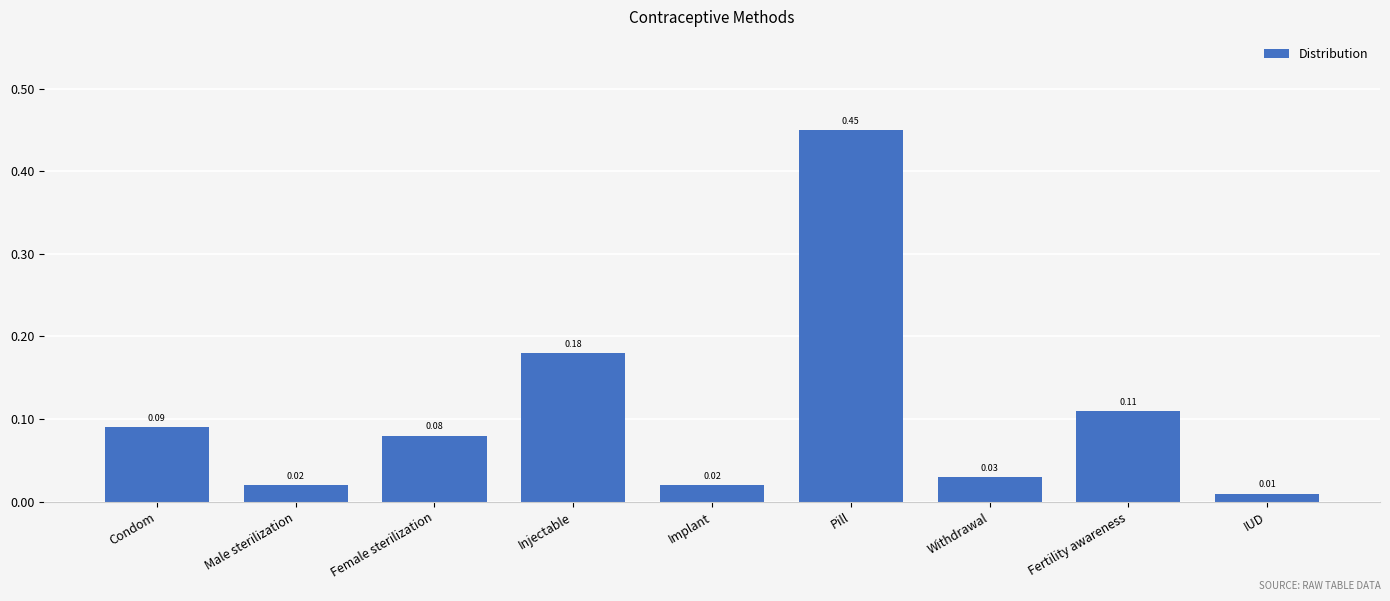

What is the change in value from Implant to Pill?

+0.4